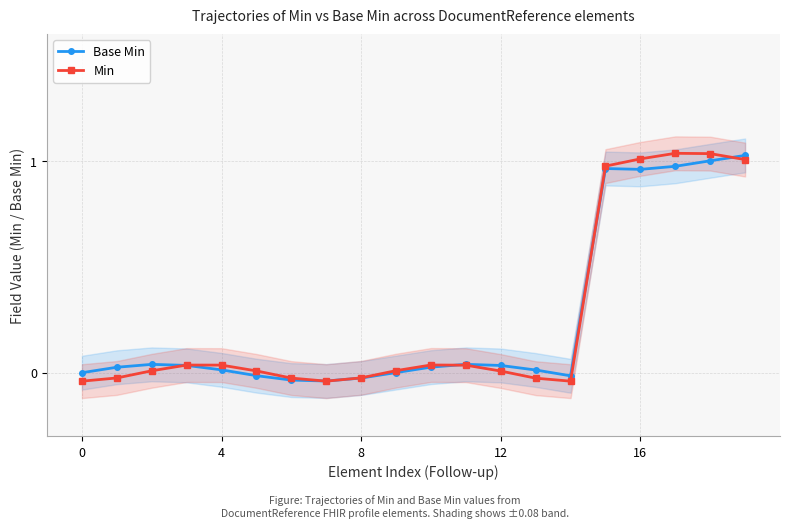

Rank the series at 18 from highest to lowest value.

Min, Base Min